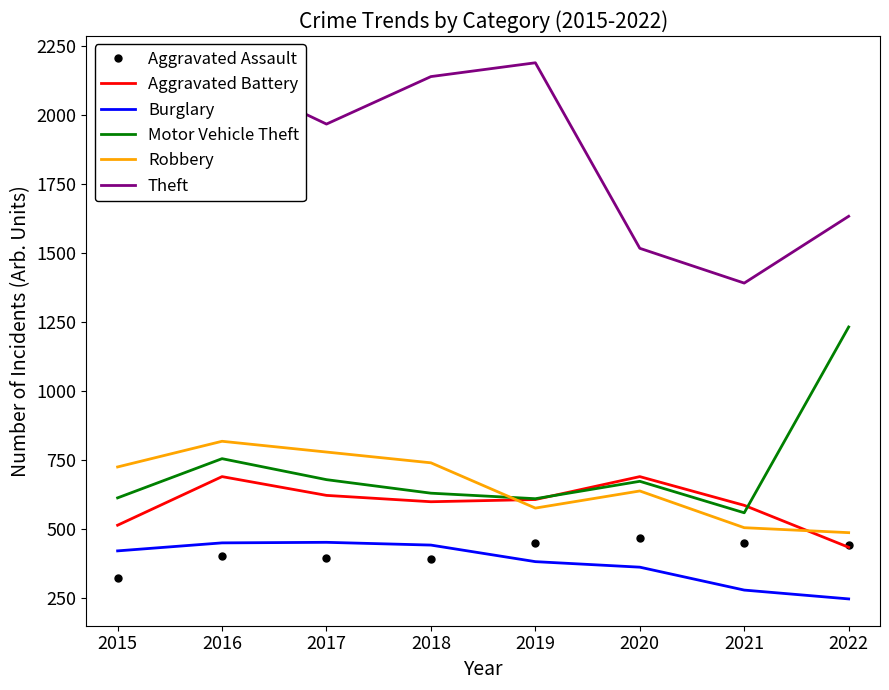

What are all the series names shown in the legend?

Aggravated Assault, Aggravated Battery, Burglary, Motor Vehicle Theft, Robbery, Theft